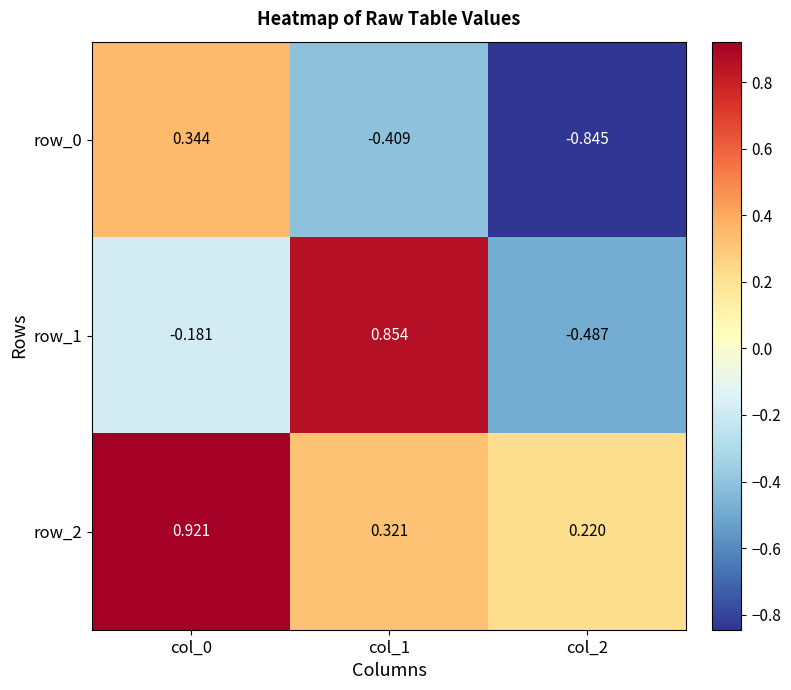

How many negative values does the row_0 series have?

2